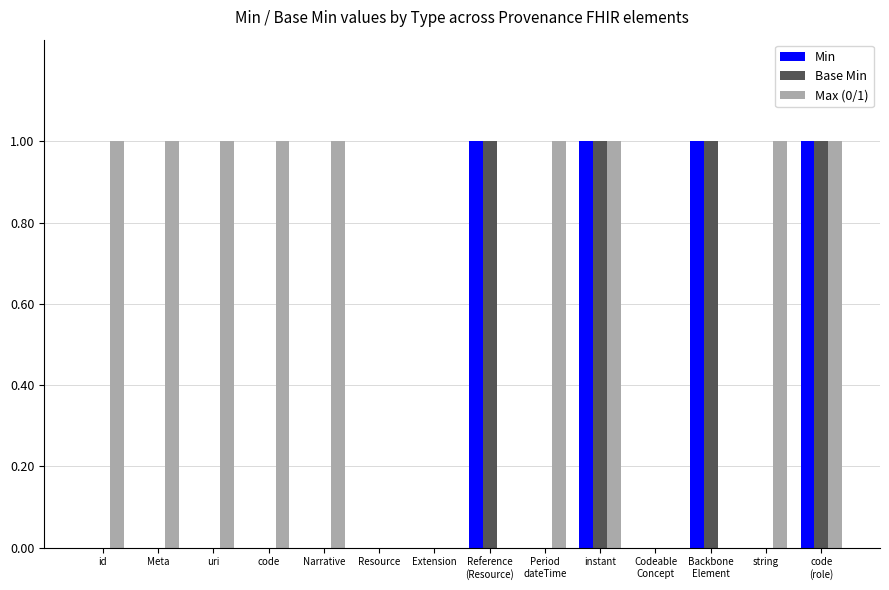

Which series has the largest total across all categories?

Max (0/1)